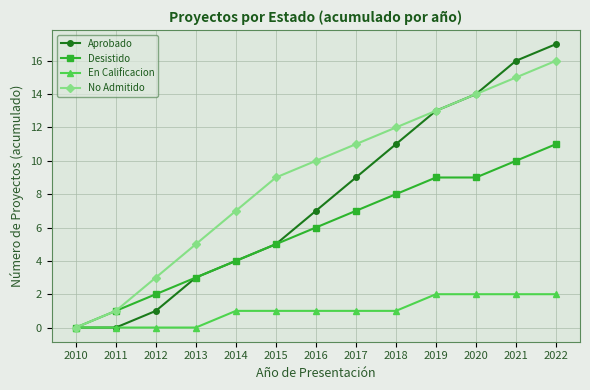

The value of No Admitido at 2013 is 5. True or false?

True